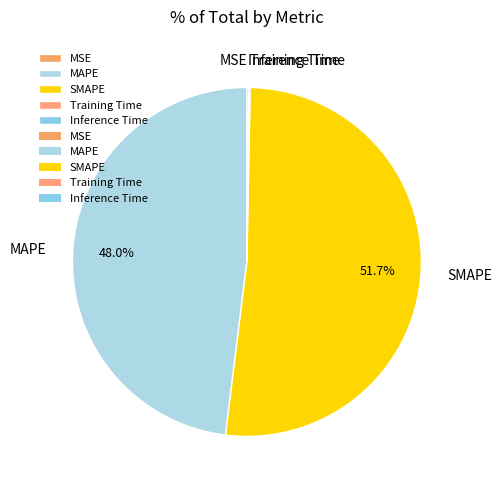

Which slice represents more than half of the pie?

SMAPE